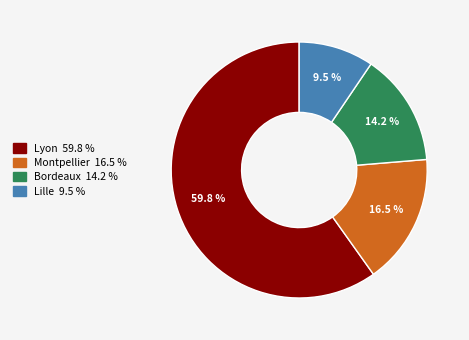

Do Lyon and Lille together represent more than half of the pie?

Yes